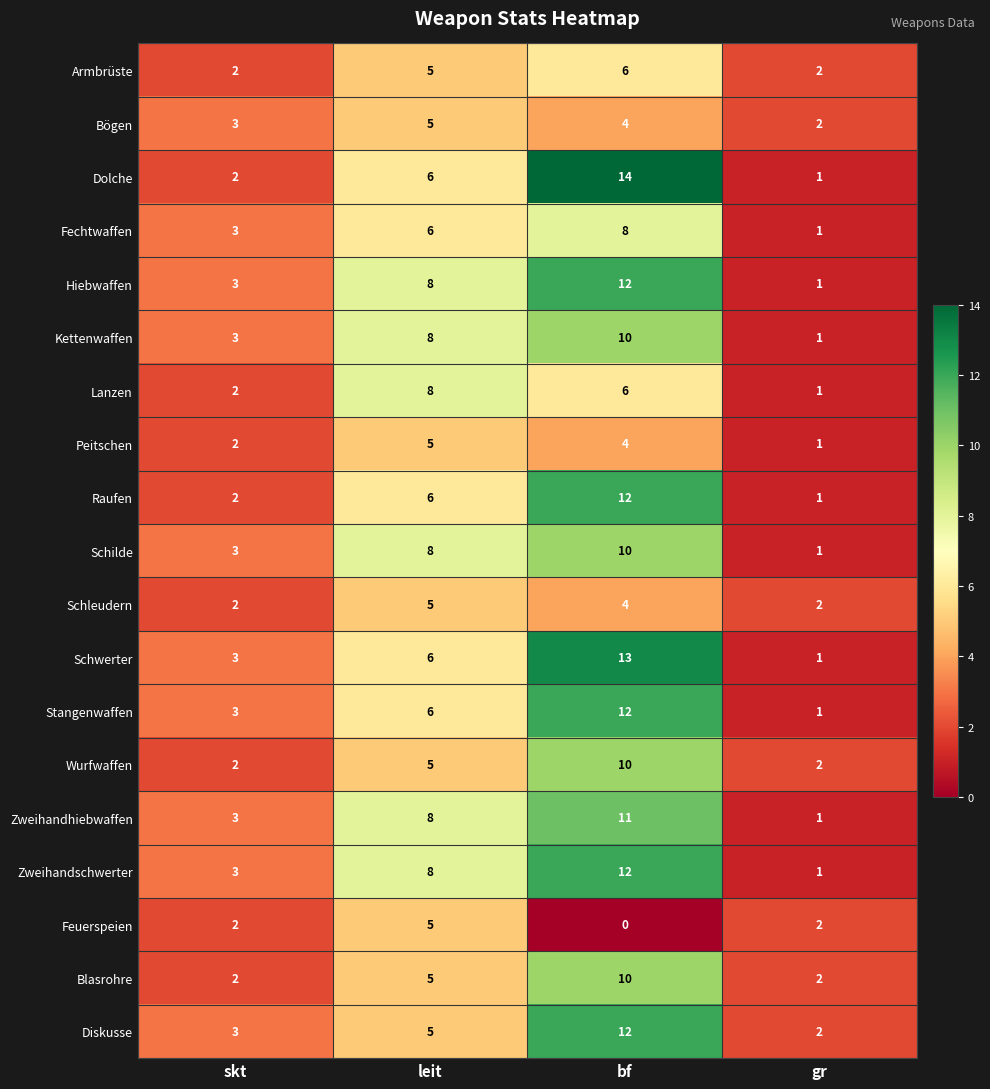

Is it true that Feuerspeien equals 2 at gr?

True